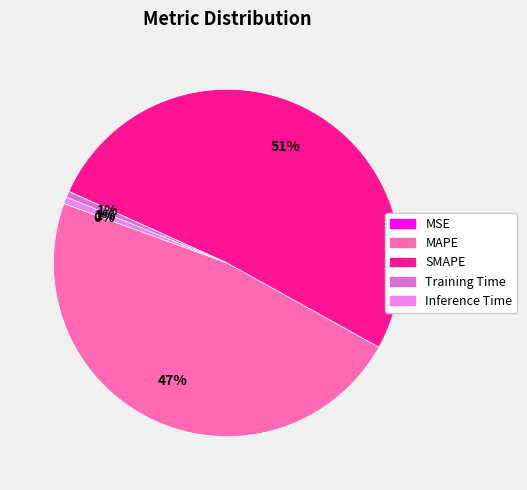

Rank the categories by value from lowest to highest.

MSE, Training Time, Inference Time, MAPE, SMAPE